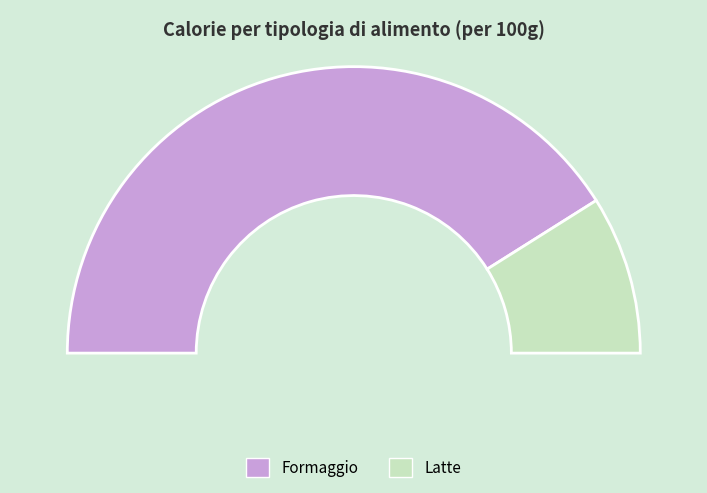

Is it true that Formaggio is 76% of the pie?

False